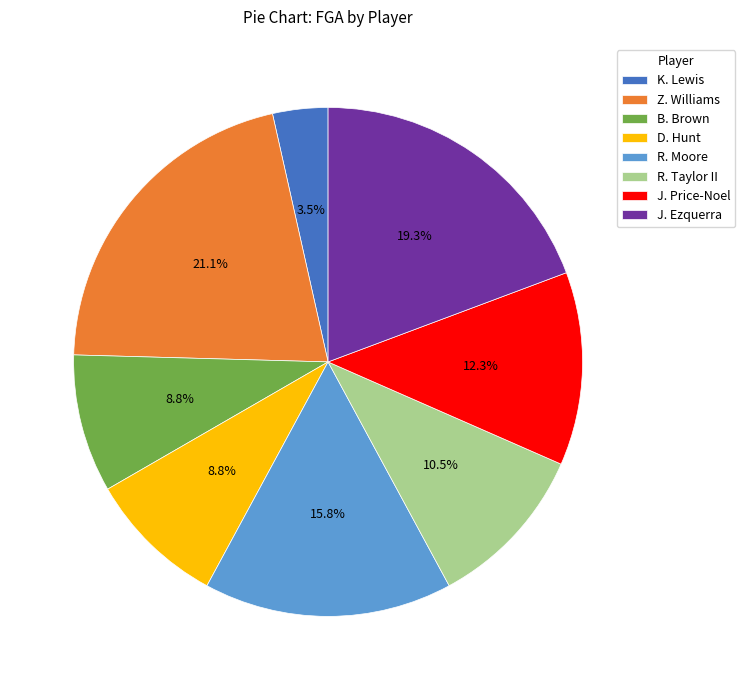

Which slice is the smallest?

K. Lewis